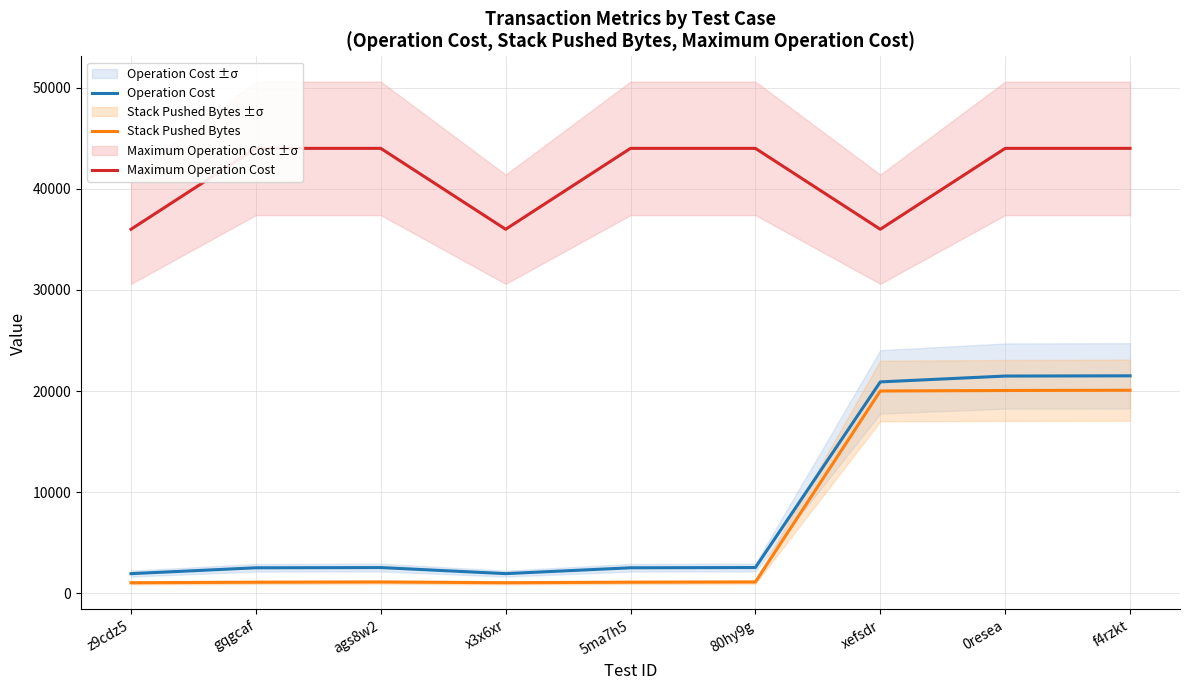

The Maximum Operation Cost series shows 36000 at x3x6xr. True or false?

True